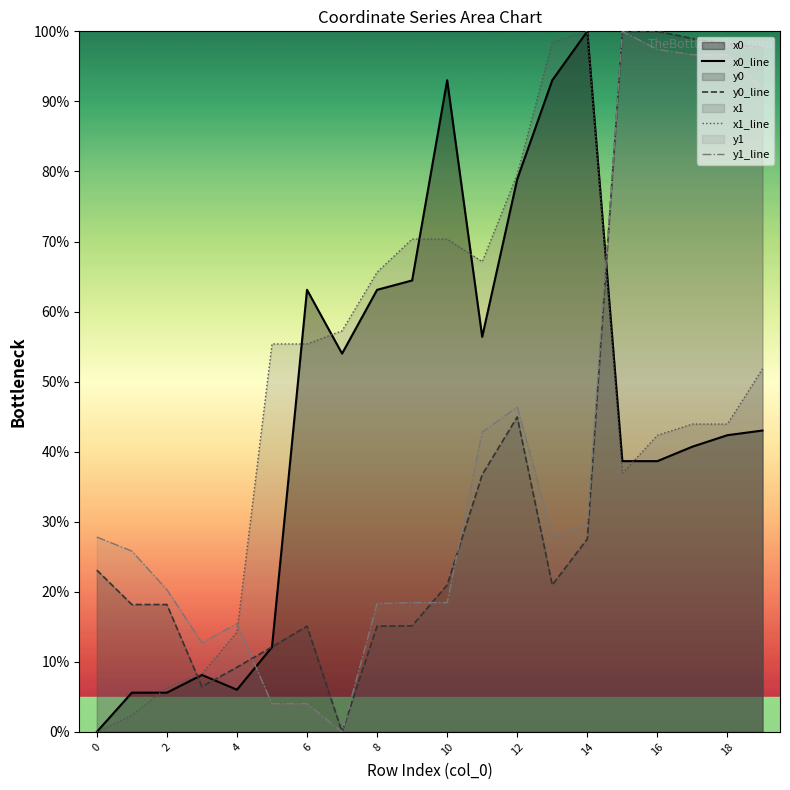

The value of y1_line at 4 is 27.4. True or false?

False